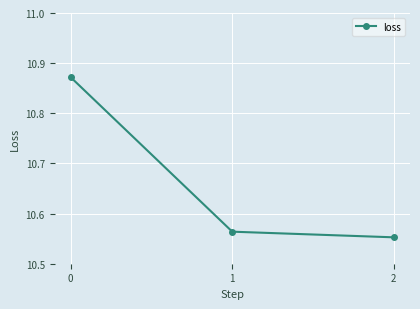

Is it true that the value at 2 is 17.9?

False